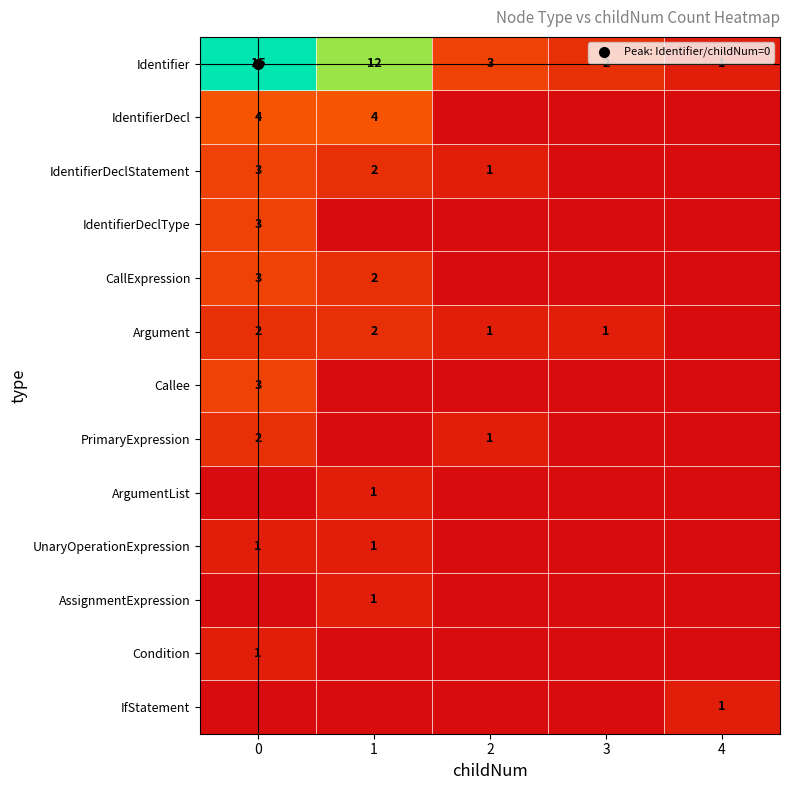

What is the highest value of the IdentifierDeclType series?

3